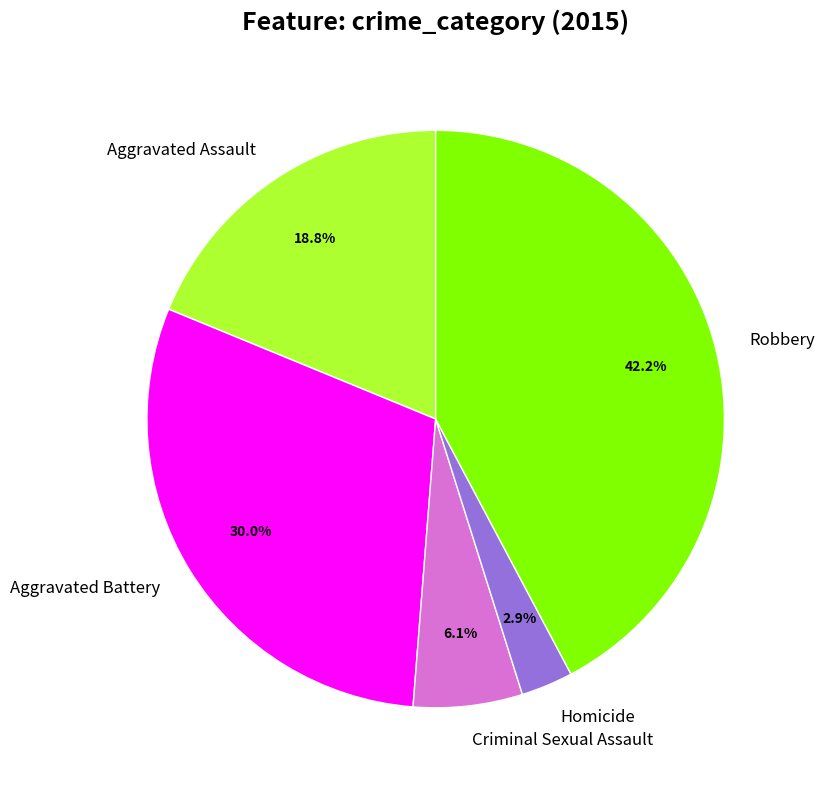

Which has a higher value, Robbery or Aggravated Battery?

Robbery